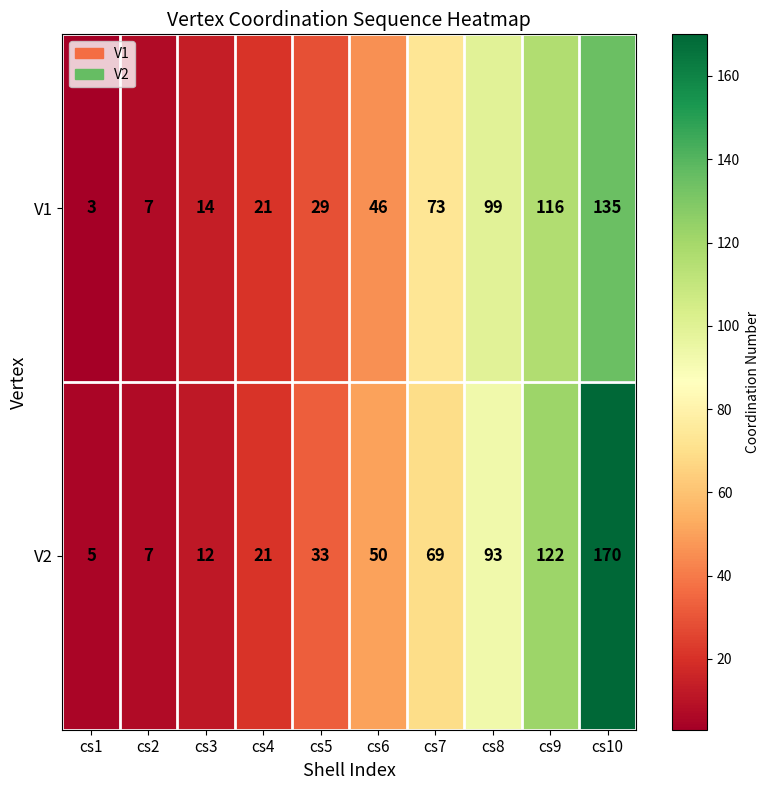

What is the minimum value shown in the chart?

3